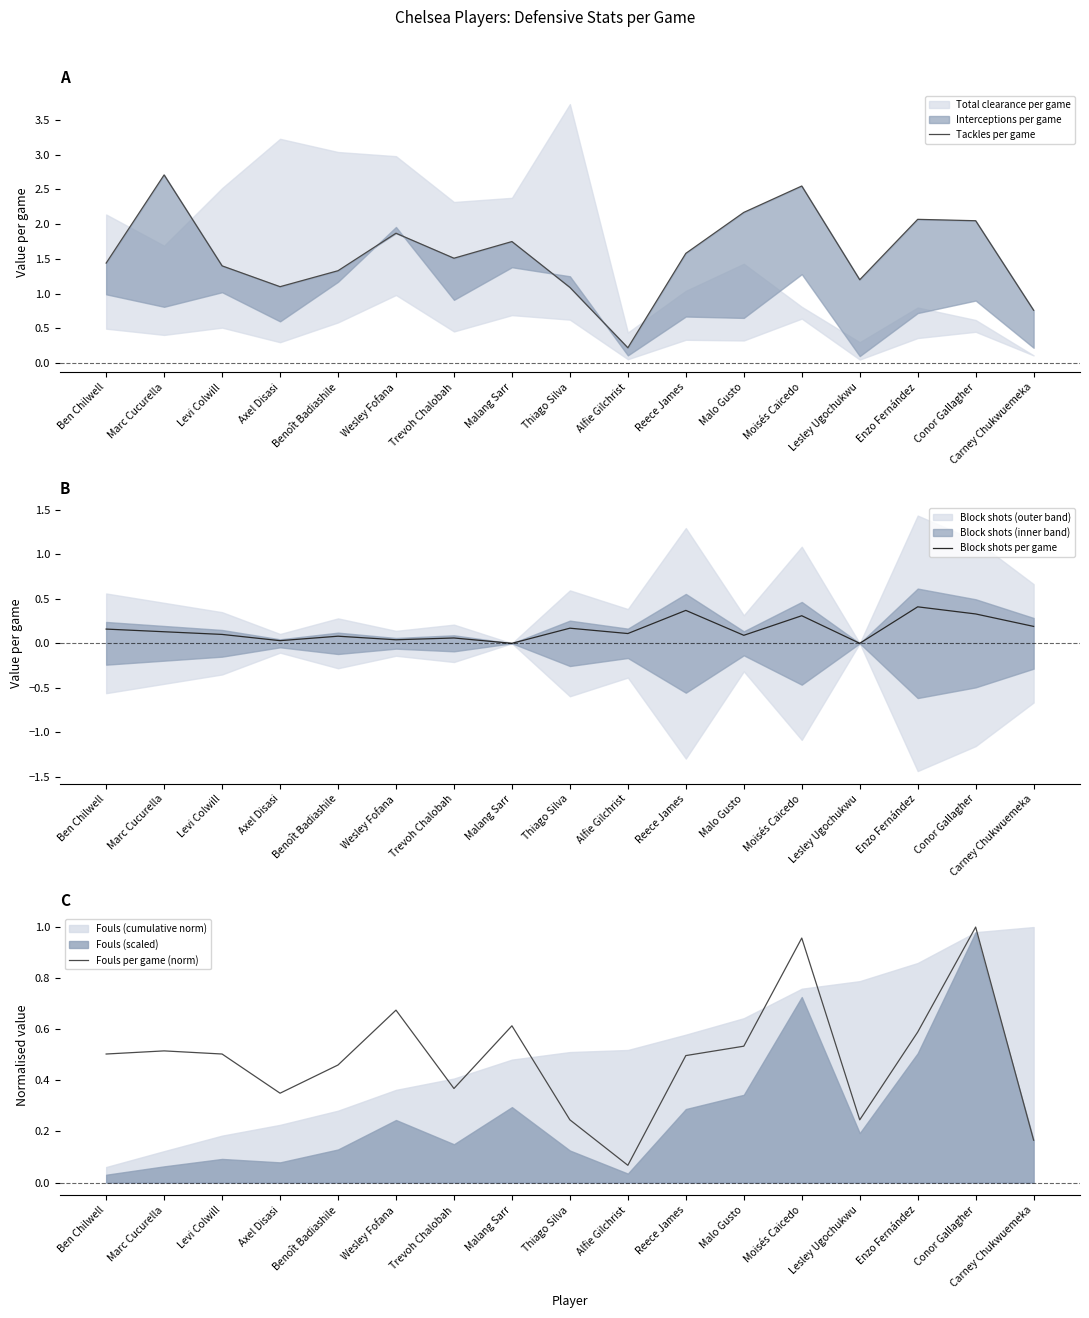

In Fouls per game (norm), how many points are lower than both neighbors (excluding endpoints)?

4